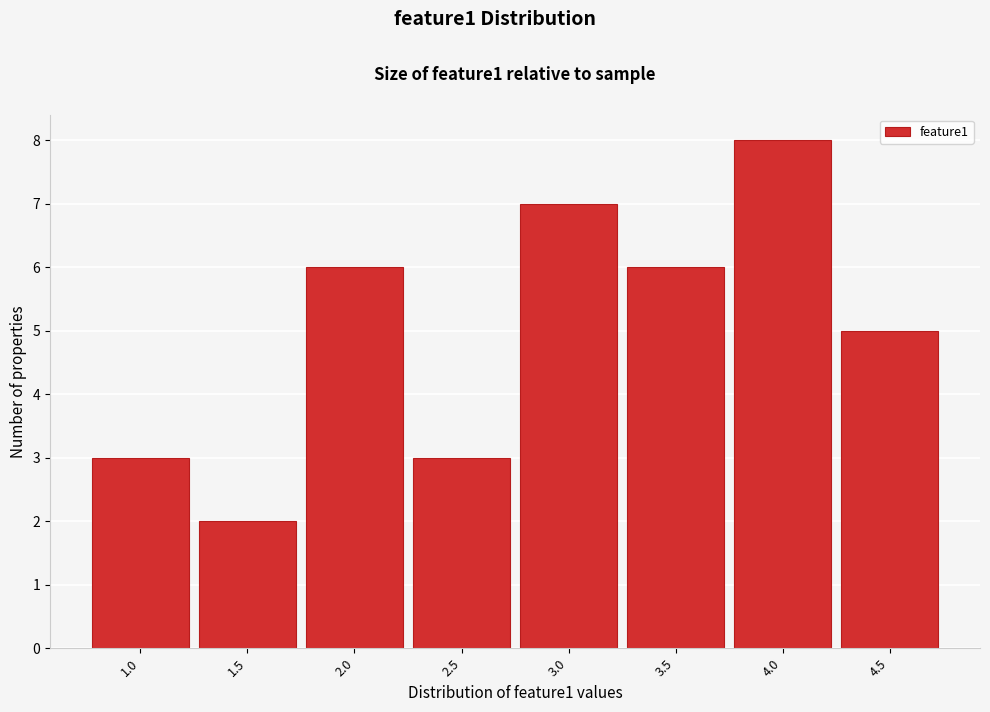

Reading right to left, list all the values displayed in this chart.

4.5=5	4.0=8	3.5=6	3.0=7	2.5=3	2.0=6	1.5=2	1.0=3